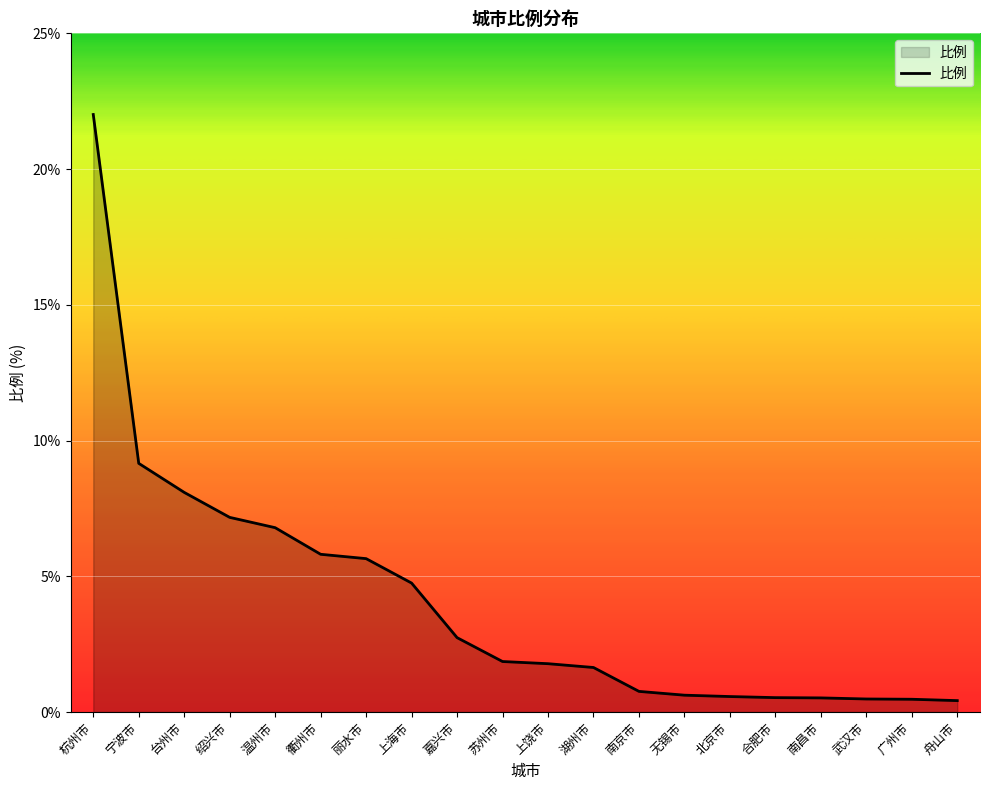

What is the average value?

4.1